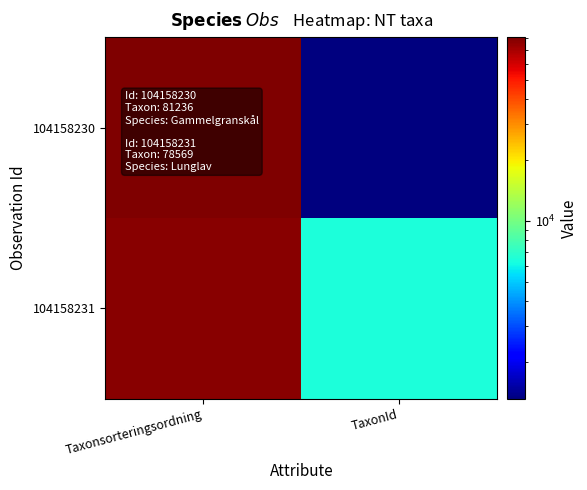

At which category is the sum across all series the highest?

Taxonsorteringsordning